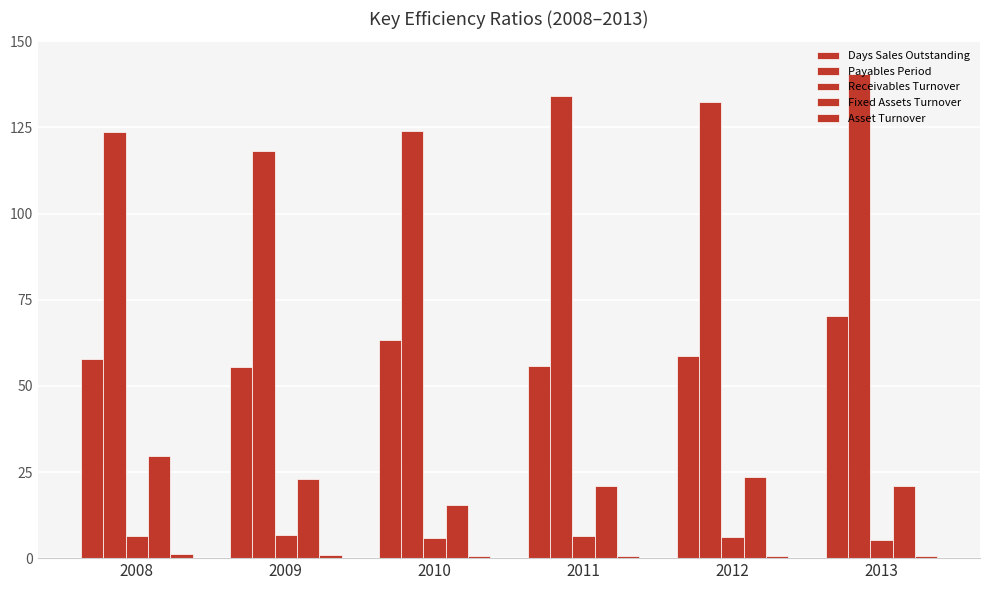

Count the number of data series in this chart.

5